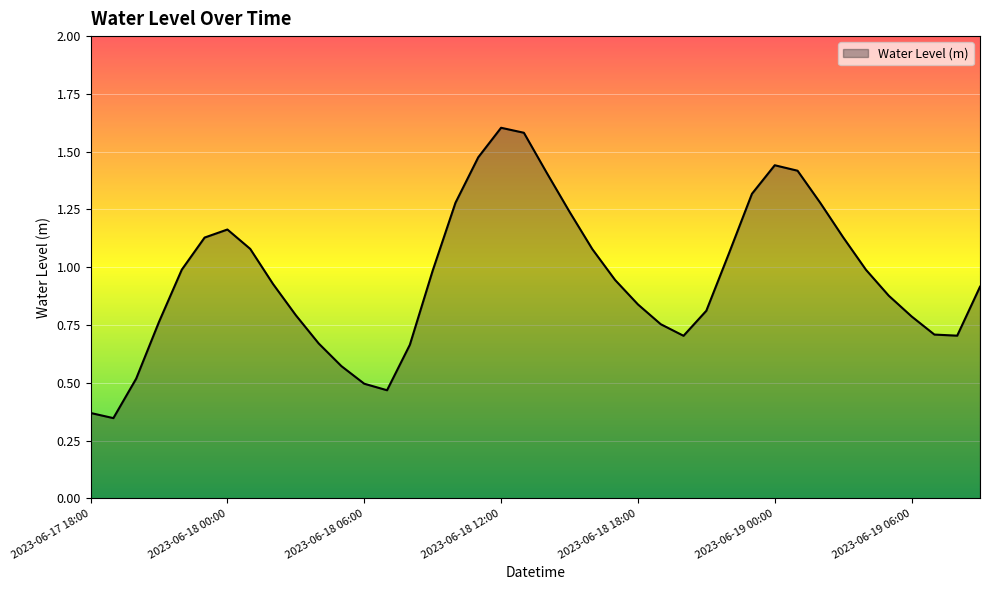

How many interior local valleys (lower than both neighbors) does the data have?

4